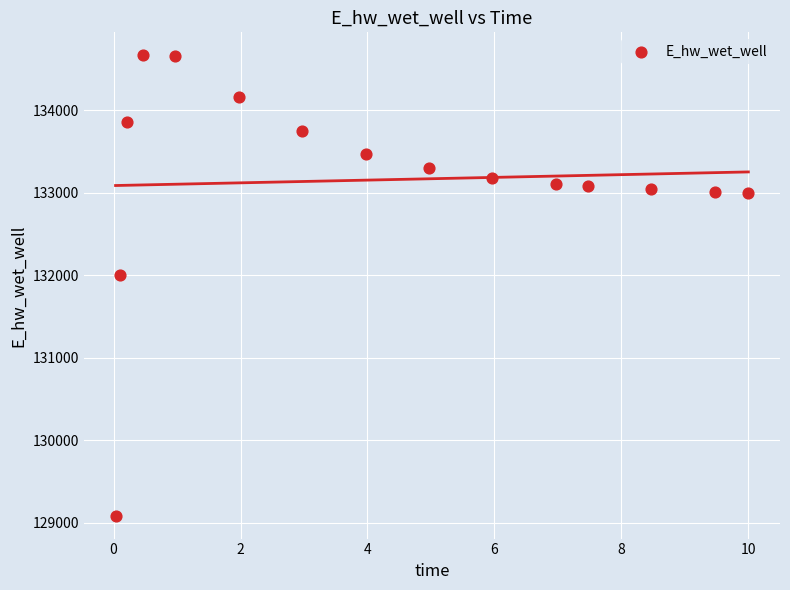

What Y value in the scatter plot is closest to 131875?

131996.8